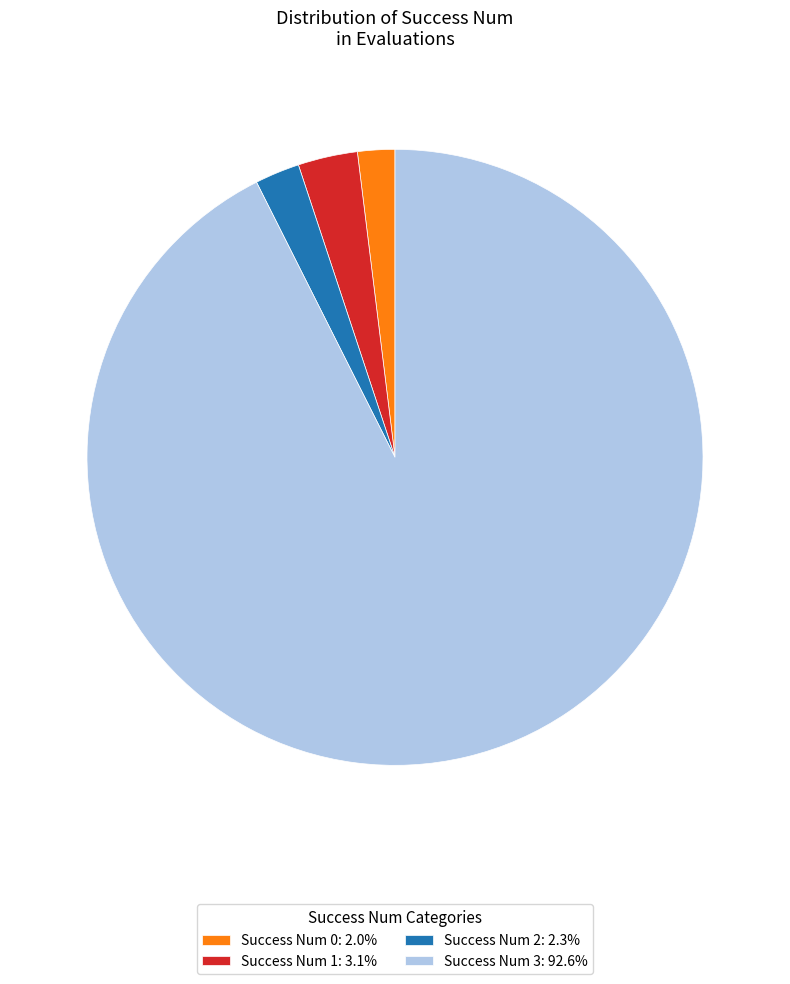

Does Success Num 2: 2.3% account for over 50% of the chart?

No